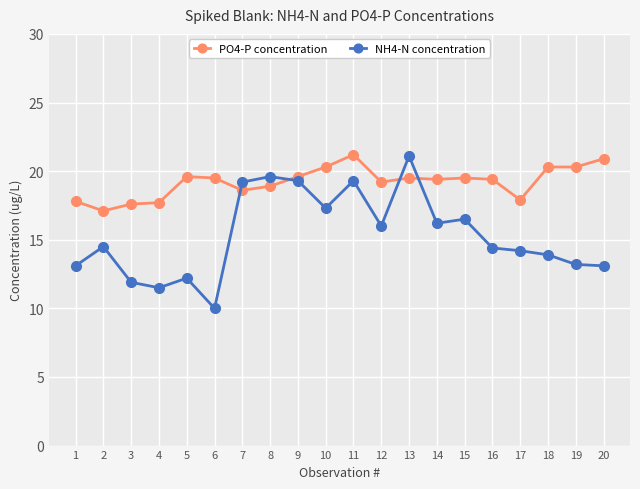

What is the value of the NH4-N concentration point at the 19th from the left?

13.2